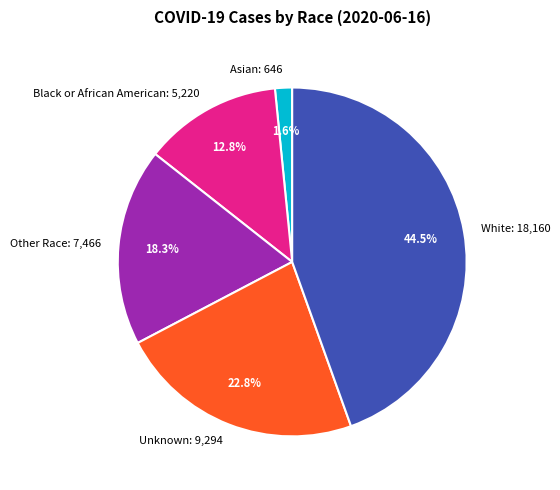

Which slice is the largest?

White